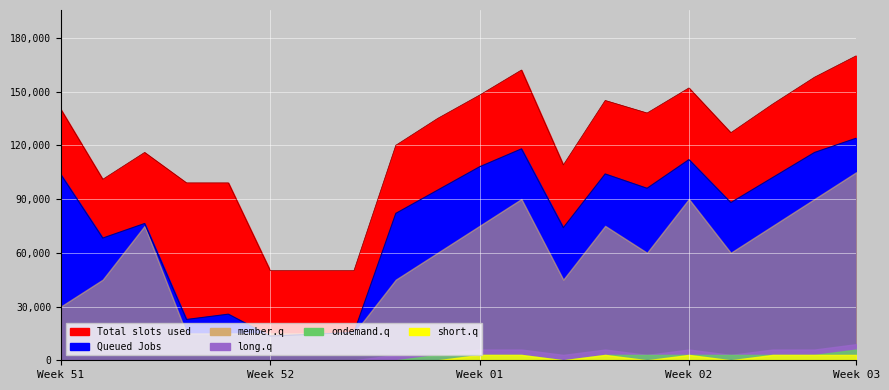

At how many categories does at least one series exceed 31372?

20